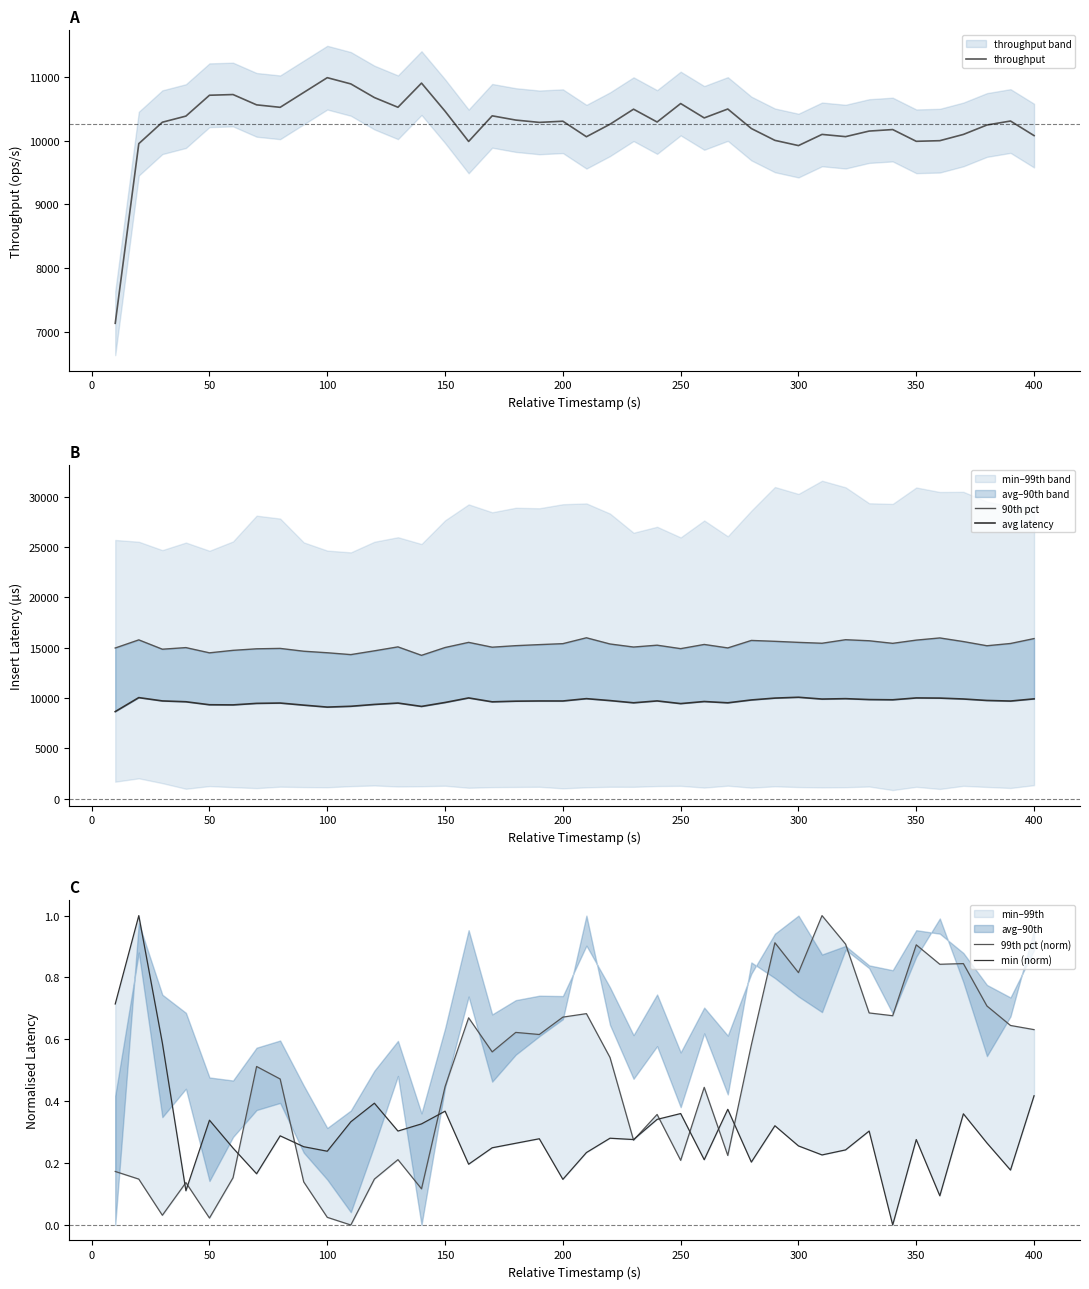

What is the lowest value of the throughput series?

7133.3